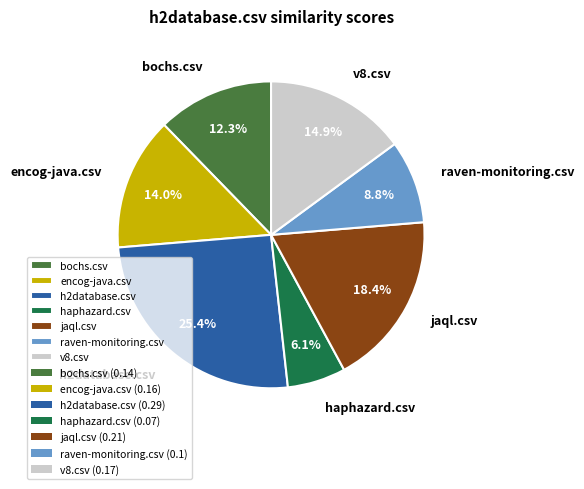

Between raven-monitoring.csv and bochs.csv, which is larger?

bochs.csv